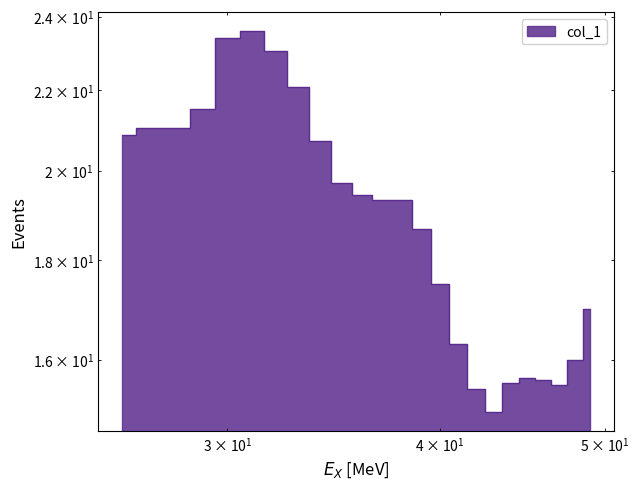

How many points are lower than both their immediate neighbors (excluding endpoints)?

3